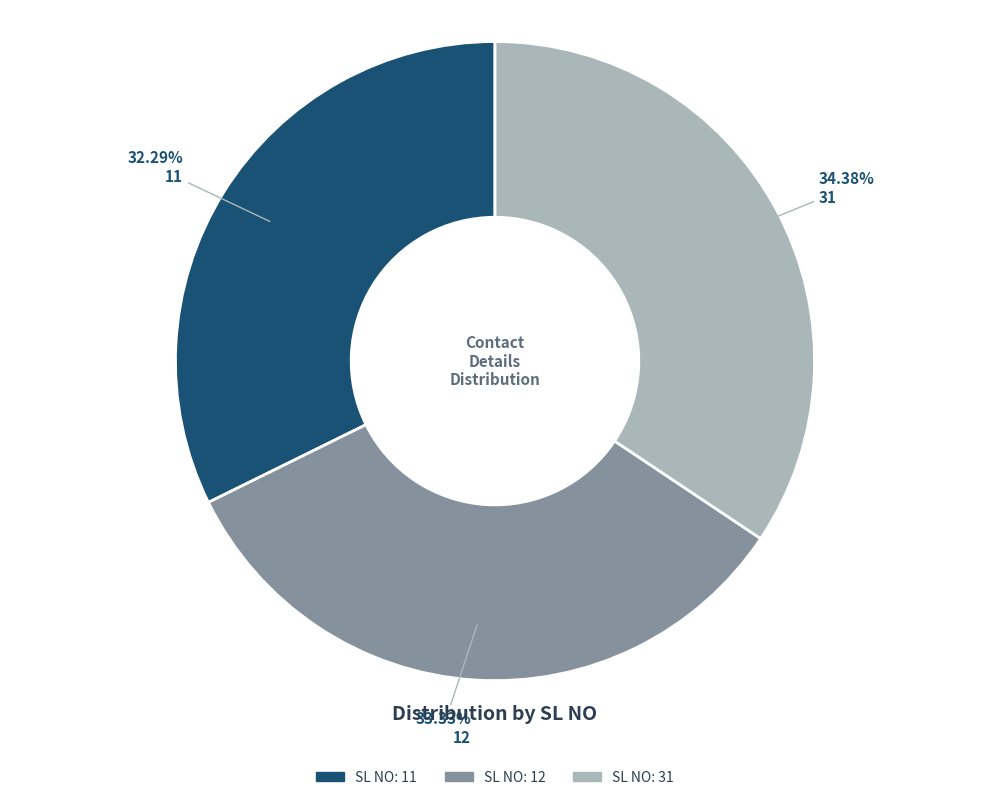

Which category has the biggest portion of the pie?

31